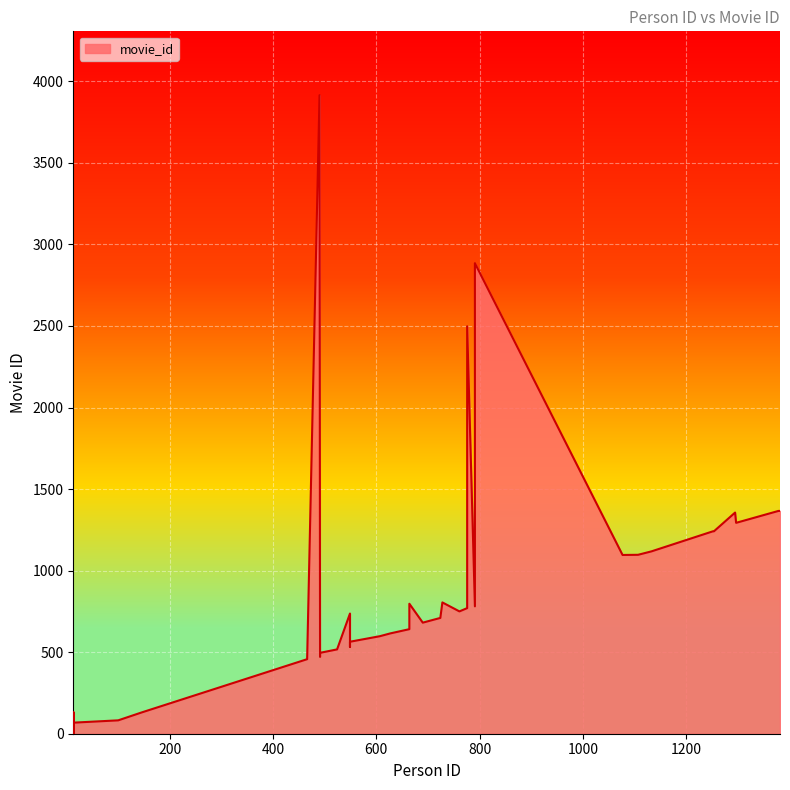

The value at 490 is 2137. True or false?

False